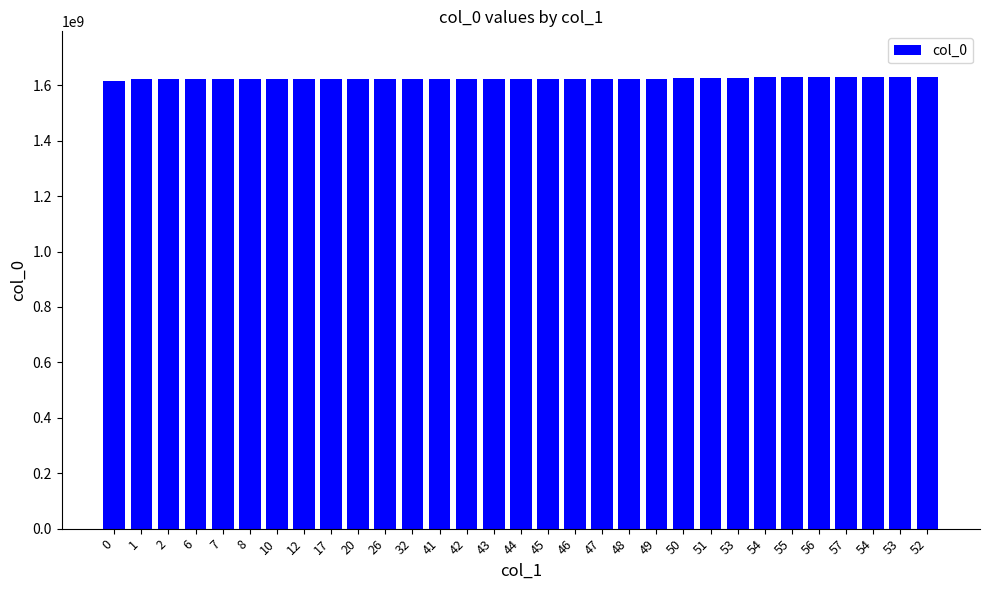

How many categories are shown in the chart?

31